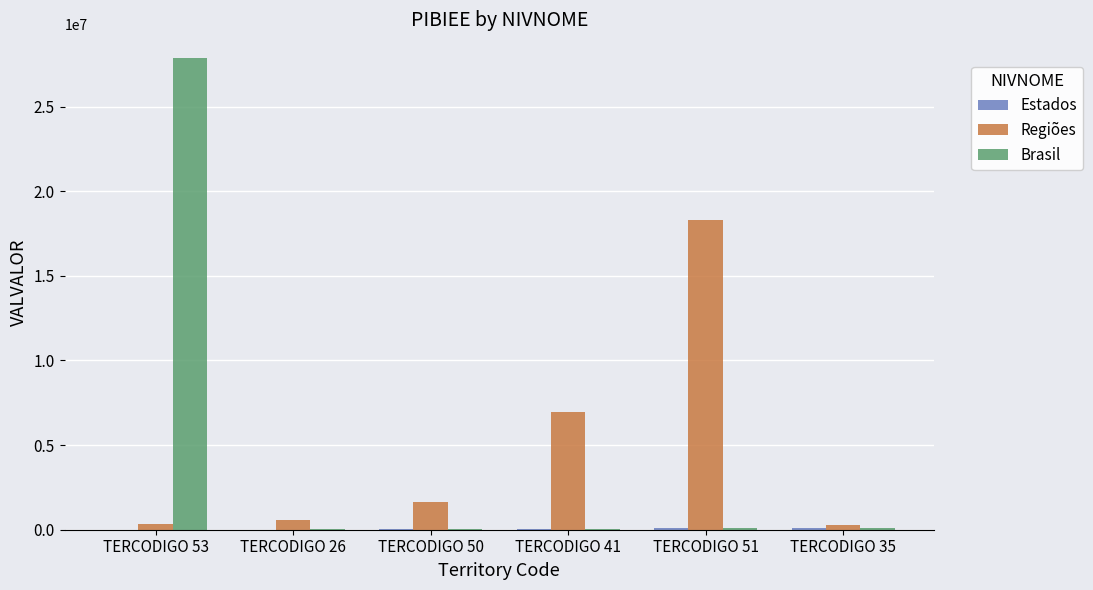

Where is Regiões nearest to the value 9285495?

TERCODIGO 41